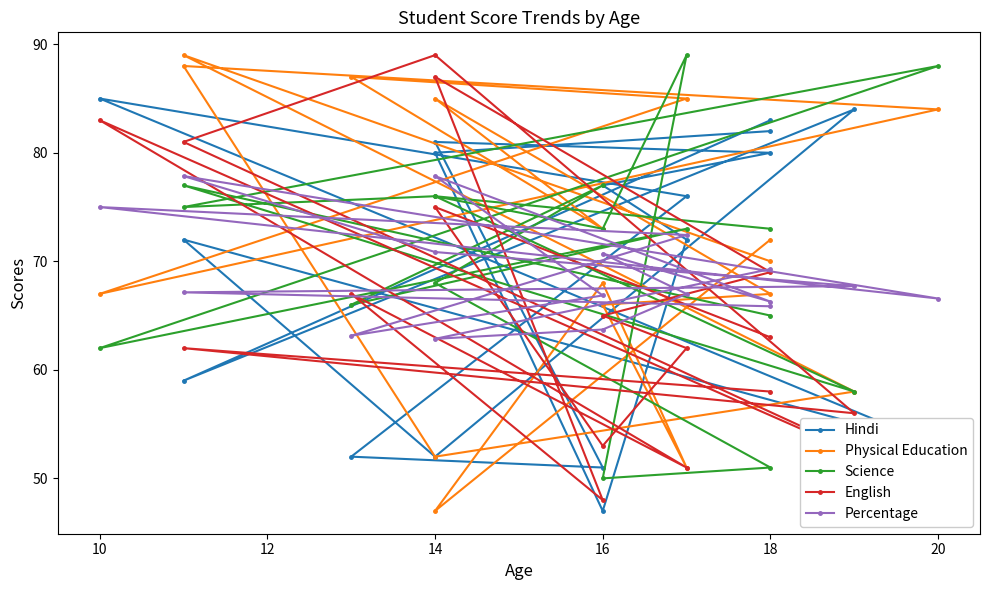

Which series changed the most between 16 and 14?

English